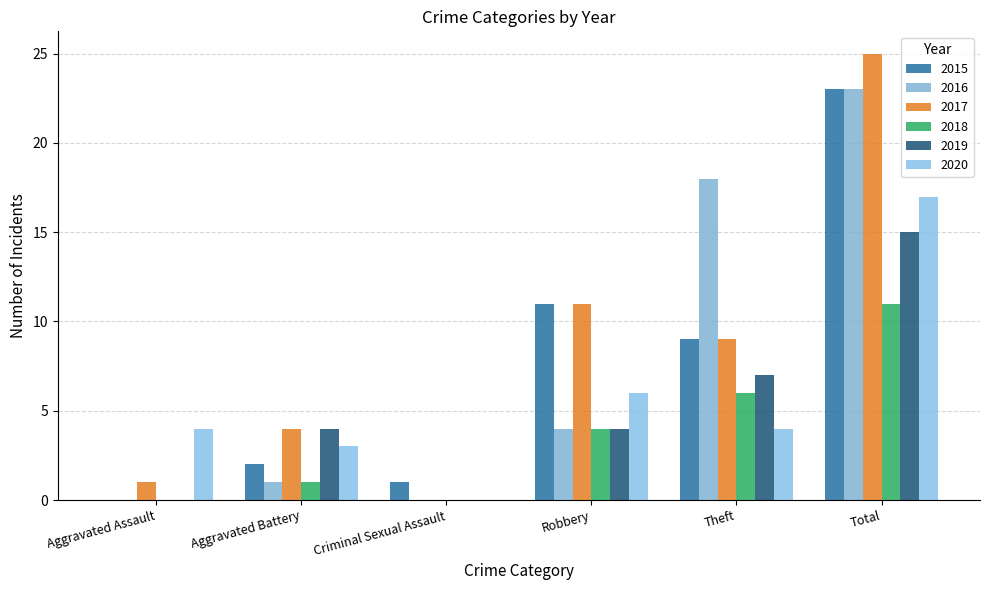

Count the number of data series in this chart.

6